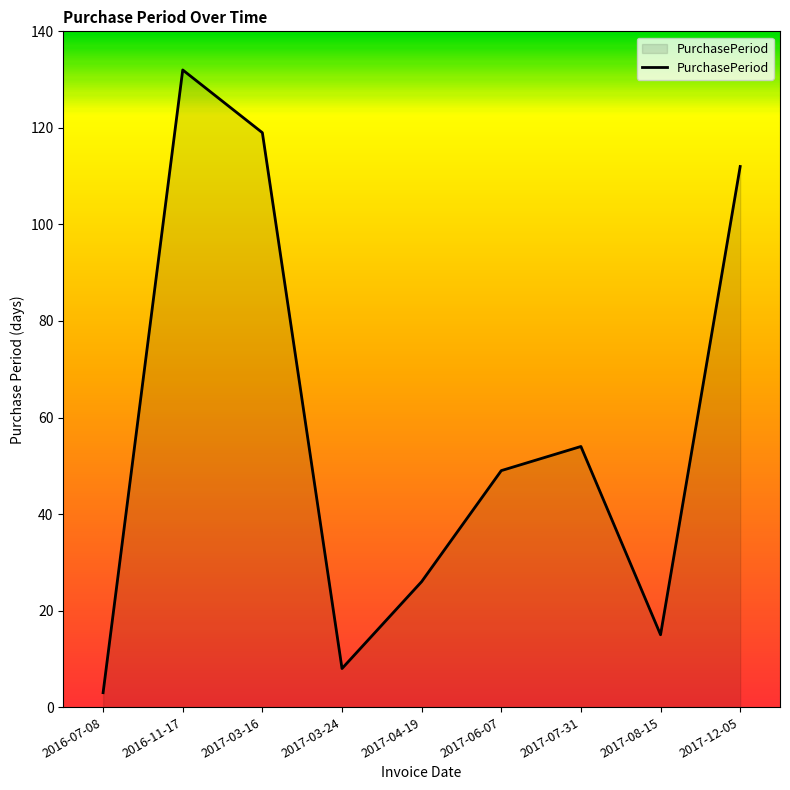

Reading left to right, what are all the values shown in this chart?

3	132	119	8	26	49	54	15	112